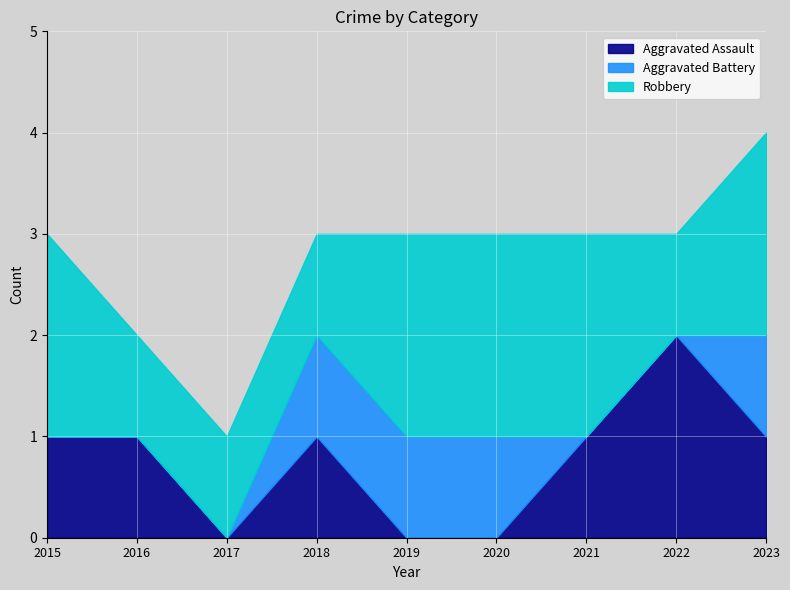

List the labels in order of Aggravated Battery value, smallest first.

2015, 2016, 2017, 2021, 2022, 2018, 2019, 2020, 2023